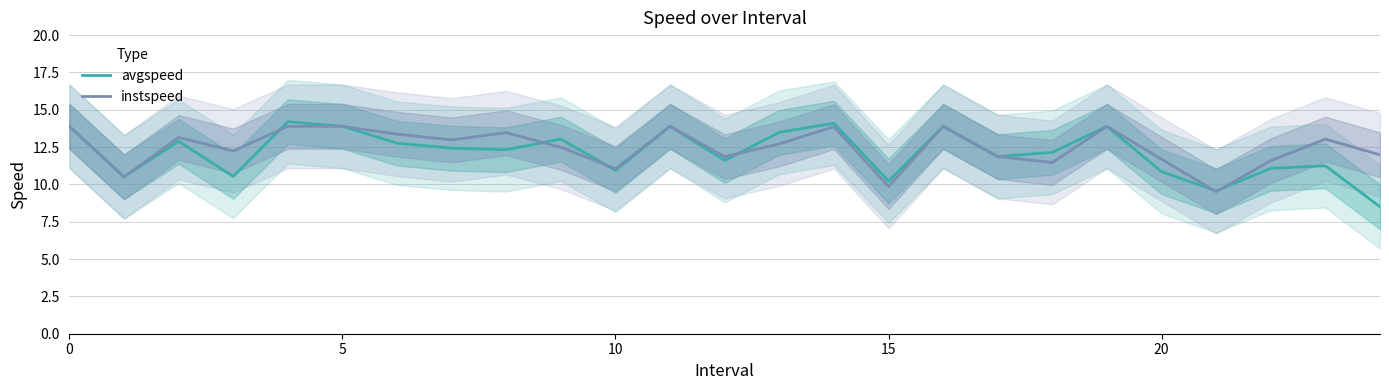

What are all the series names shown in the legend?

avgspeed, instspeed